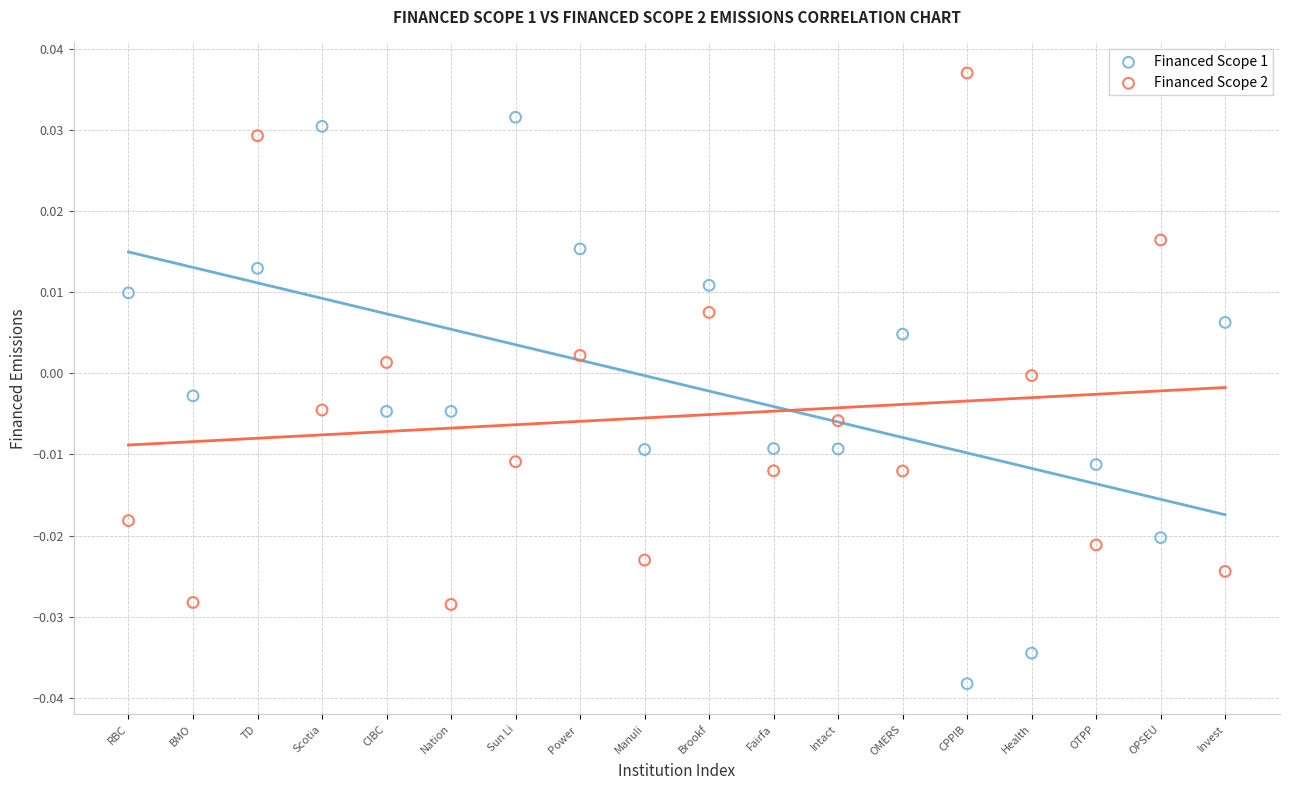

Which series reaches the maximum Y coordinate?

Financed Scope 2